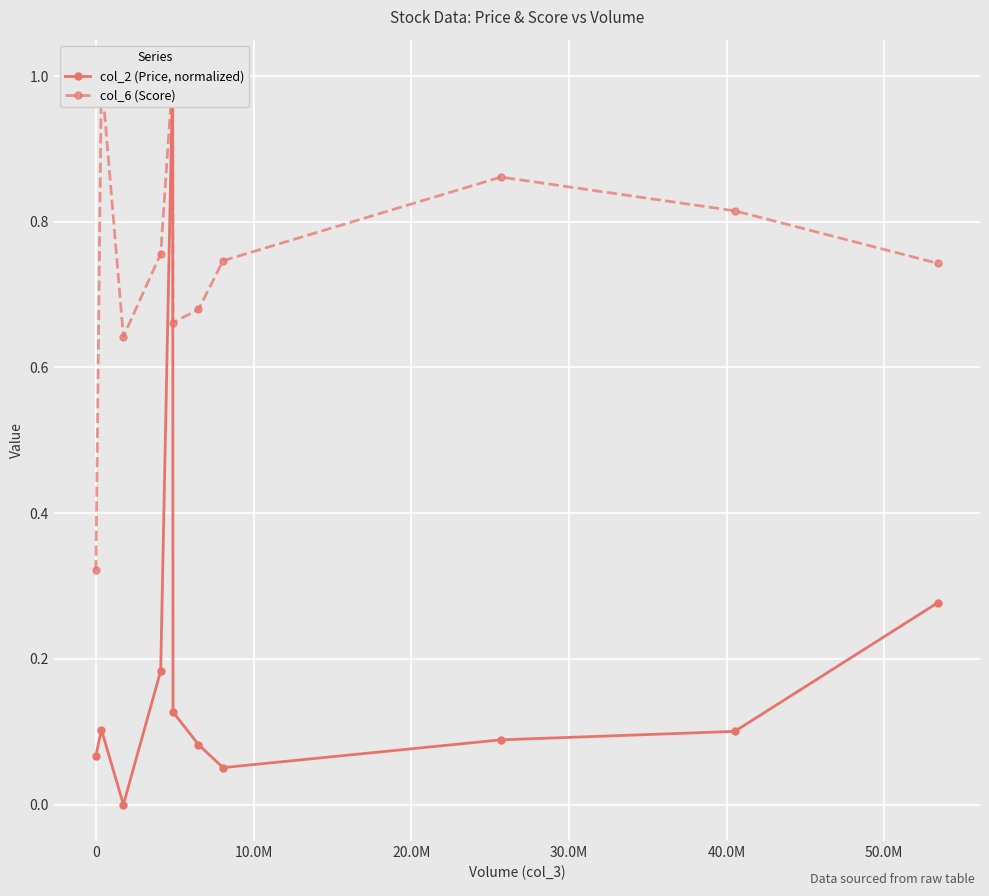

What is the difference between the second highest and second lowest values in the col_2 (Price, normalized) series?

0.2